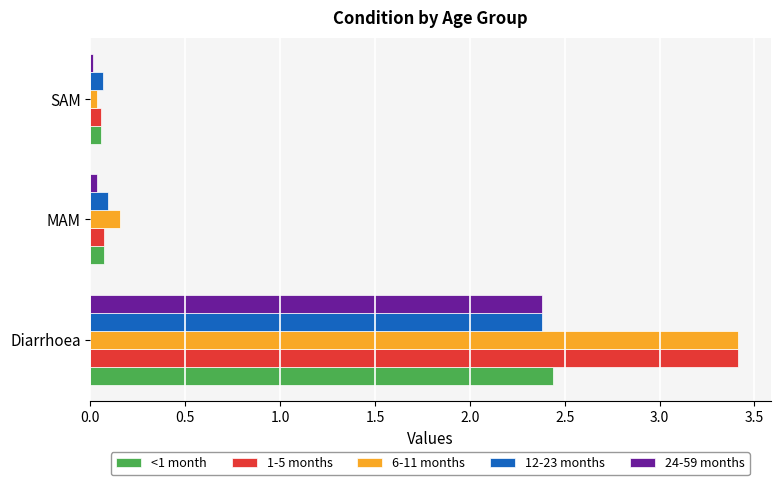

Which series has the widest spread of values?

6-11 months